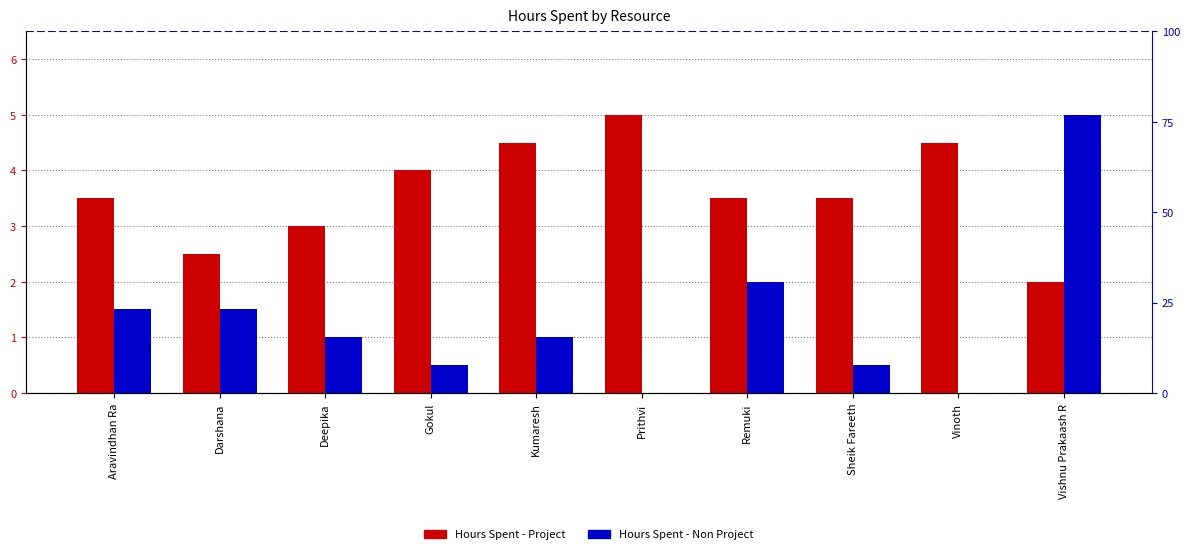

Reading right to left, what are all the values shown in this chart?

Hours Spent - Project: 2.0	4.5	3.5	3.5	5.0	4.5	4.0	3.0	2.5	3.5
Hours Spent - Non Project: 5.0	0.0	0.5	2.0	0.0	1.0	0.5	1.0	1.5	1.5